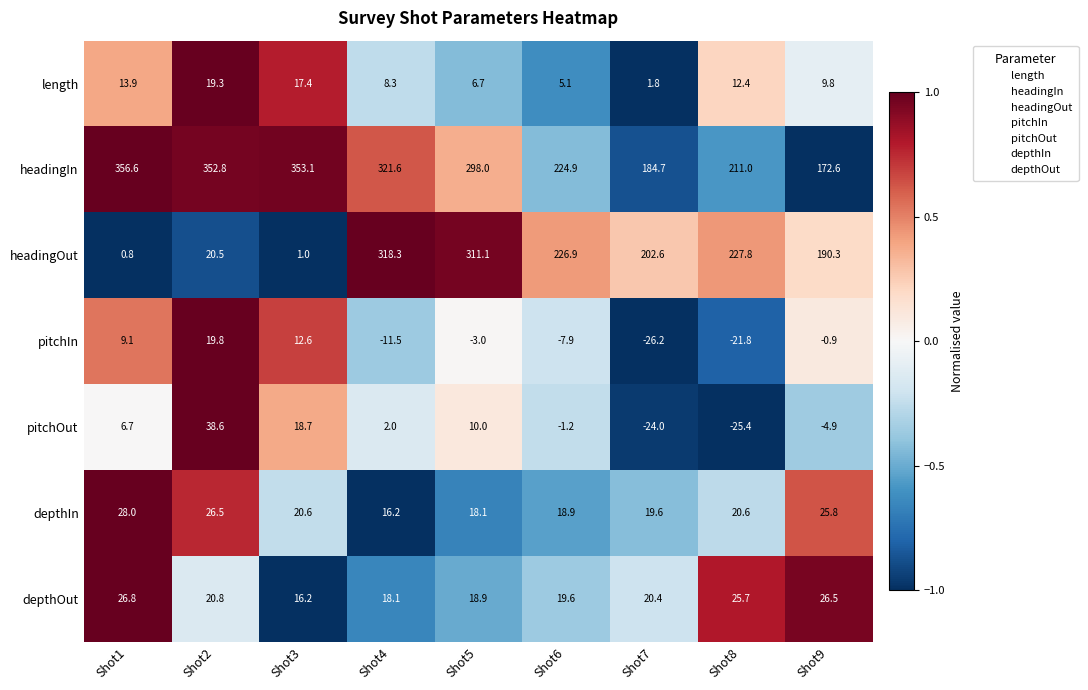

What is the sum of the headingOut values at Shot8 and Shot4?

546.1